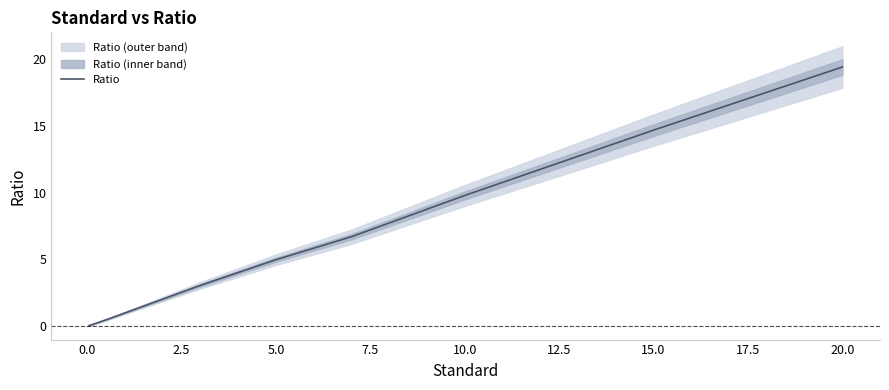

How many lines are shown in the chart?

1